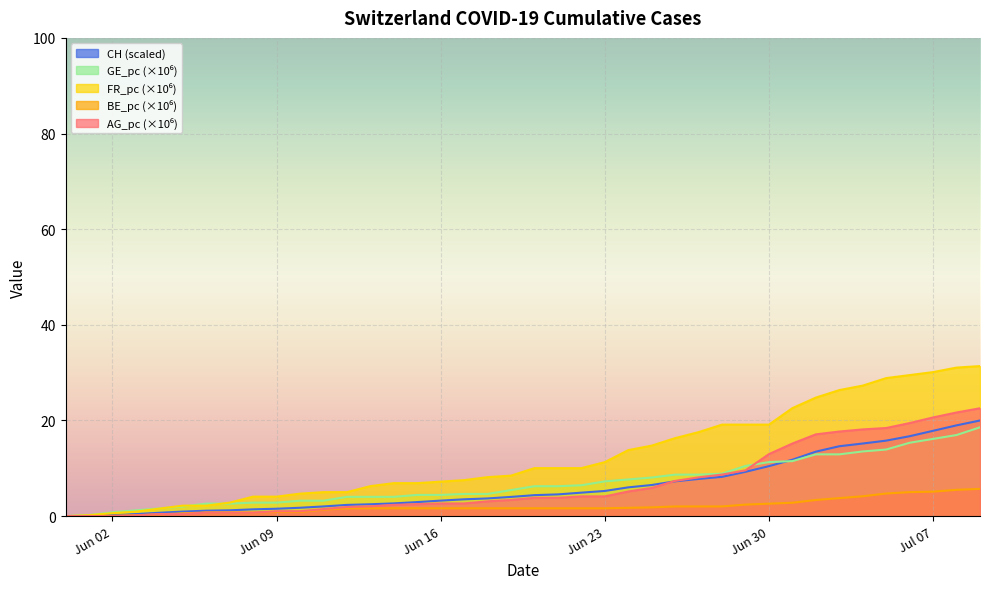

True or false: AG_pc and GE_pc cross at least once.

True